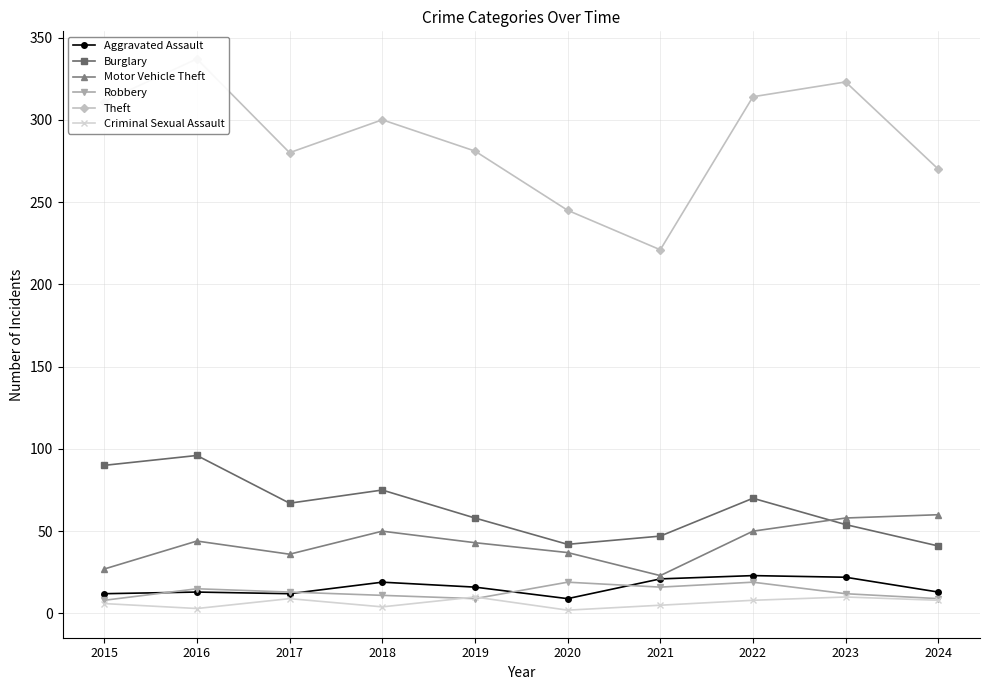

Which series changed the most between 2017 and 2022?

Theft